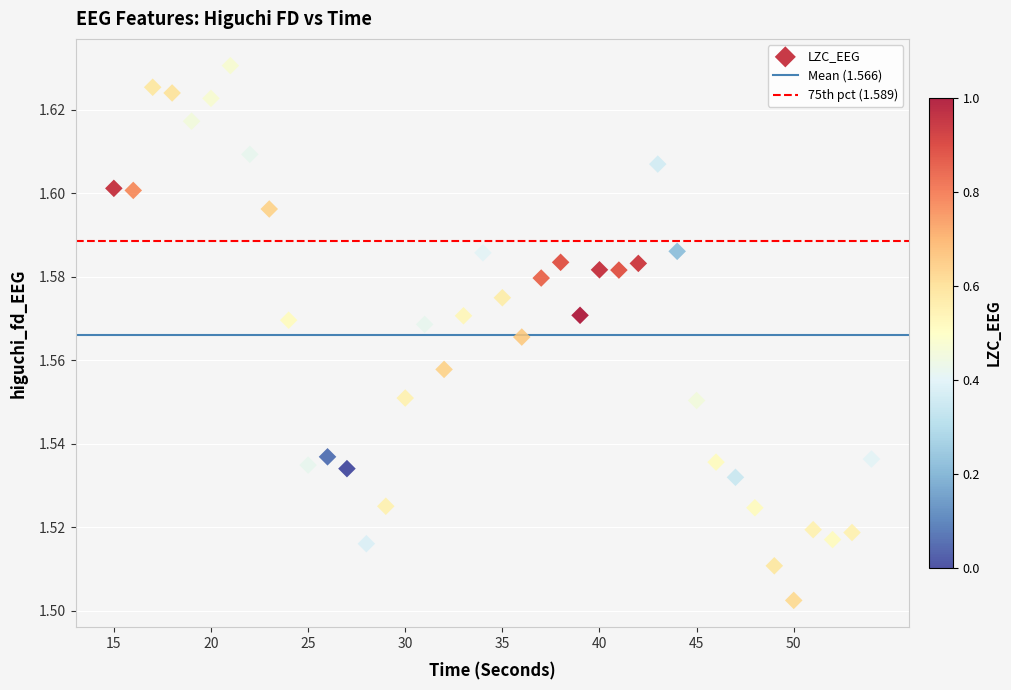

What is the range of X values (max minus min)?

39.0